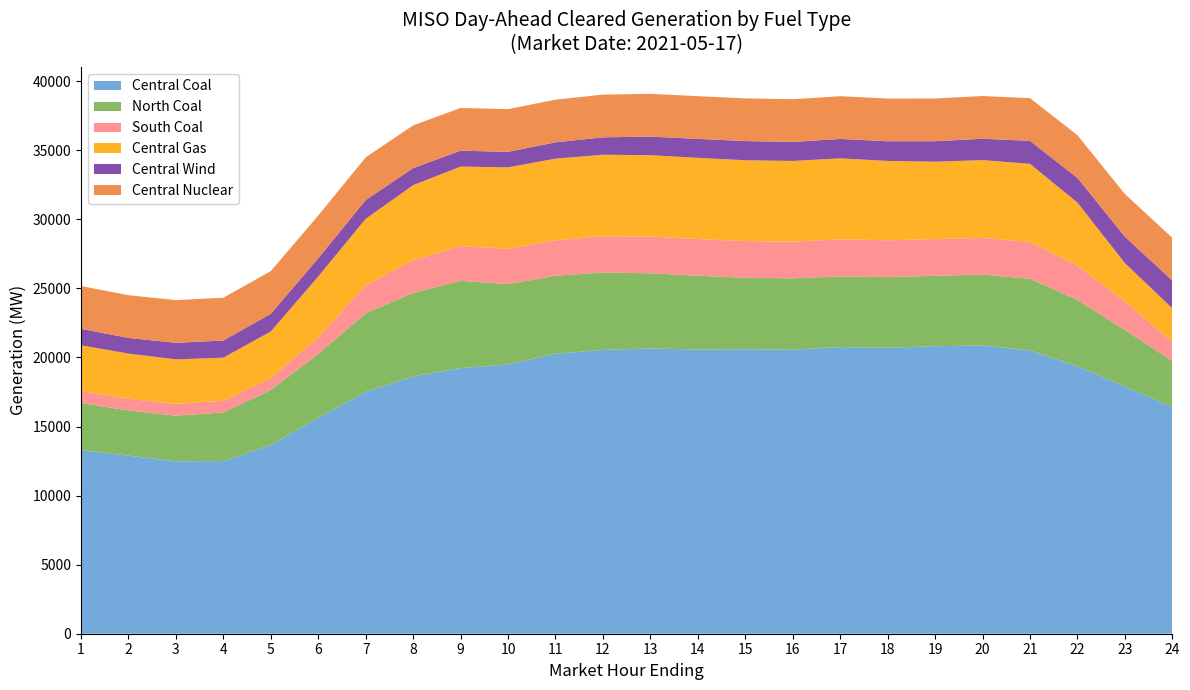

Reading right to left, what are all the values shown in this chart?

Central Coal: 24=16416.6	23=17895.1	22=19359.5	21=20509.4	20=20870.2	19=20813.5	18=20698.0	17=20750.5	16=20556.3	15=20593.8	14=20574.2	13=20652.9	12=20547.5	11=20274.7	10=19489.9	9=19229.0	8=18630.3	7=17504.1	6=15629.9	5=13671.5	4=12498.1	3=12484.8	2=12892.5	1=13288.9
North Coal: 24=3311.3	23=4097.5	22=4812.1	21=5181.0	20=5130.1	19=5098.6	18=5114.2	17=5115.1	16=5169.5	15=5175.4	14=5340.6	13=5435.4	12=5602.1	11=5640.5	10=5823.8	9=6319.2	8=6041.6	7=5698.1	6=4621.7	5=3972.8	4=3518.9	3=3304.0	2=3265.7	1=3409.6
South Coal: 24=1387.0	23=2062.8	22=2471.8	21=2666.0	20=2655.5	19=2656.2	18=2672.3	17=2687.7	16=2655.5	15=2655.5	14=2655.5	13=2664.6	12=2626.4	11=2564.7	10=2557.0	9=2518.4	8=2365.7	7=2034.7	6=1195.7	5=861.6	4=852.0	3=848.6	2=852.0	1=860.1
Central Gas: 24=2442.2	23=2777.5	22=4567.7	21=5658.8	20=5629.7	19=5603.3	18=5743.6	17=5860.9	16=5844.3	15=5852.0	14=5880.8	13=5889.1	12=5899.6	11=5912.1	10=5890.8	9=5751.3	8=5435.8	7=4800.6	6=4413.9	5=3375.7	4=3118.0	3=3224.0	2=3269.7	1=3322.4
Central Wind: 24=2010.7	23=1909.0	22=1786.7	21=1666.8	20=1546.5	19=1482.0	18=1423.1	17=1404.8	16=1376.4	15=1386.9	14=1370.8	13=1347.2	12=1259.1	11=1179.6	10=1122.4	9=1150.9	8=1233.9	7=1358.3	6=1321.3	5=1278.0	4=1242.3	3=1196.7	2=1133.1	1=1194.0
Central Nuclear: 24=3093.0	23=3093.0	22=3093.0	21=3093.0	20=3093.0	19=3093.0	18=3093.0	17=3093.0	16=3093.0	15=3093.0	14=3093.0	13=3093.0	12=3093.0	11=3093.0	10=3093.0	9=3093.0	8=3093.0	7=3093.0	6=3093.0	5=3093.0	4=3093.0	3=3093.0	2=3093.0	1=3093.0